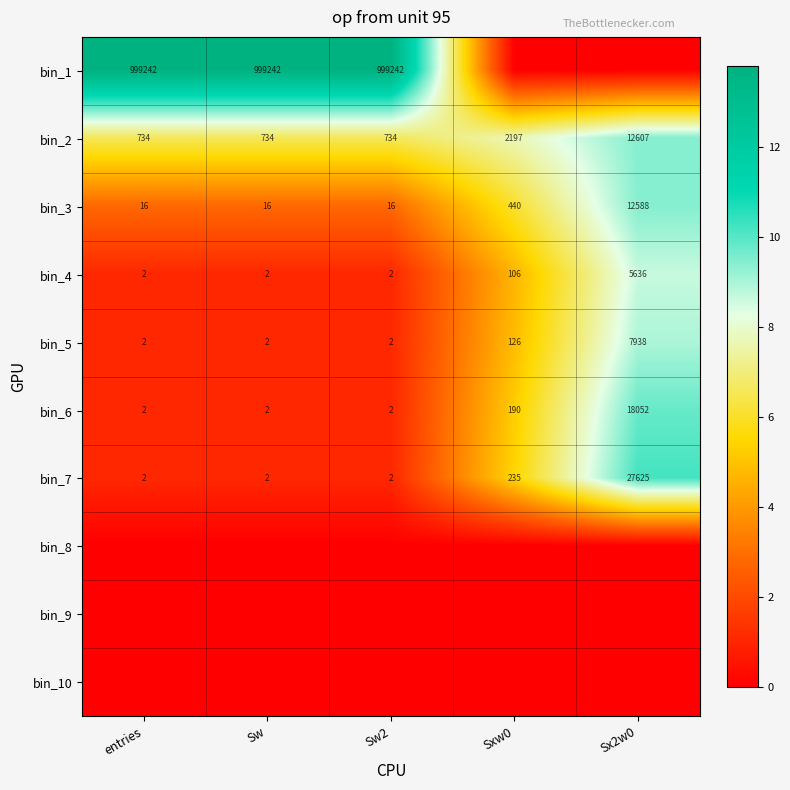

Is it true that bin_6 equals 3 at Sw2?

False